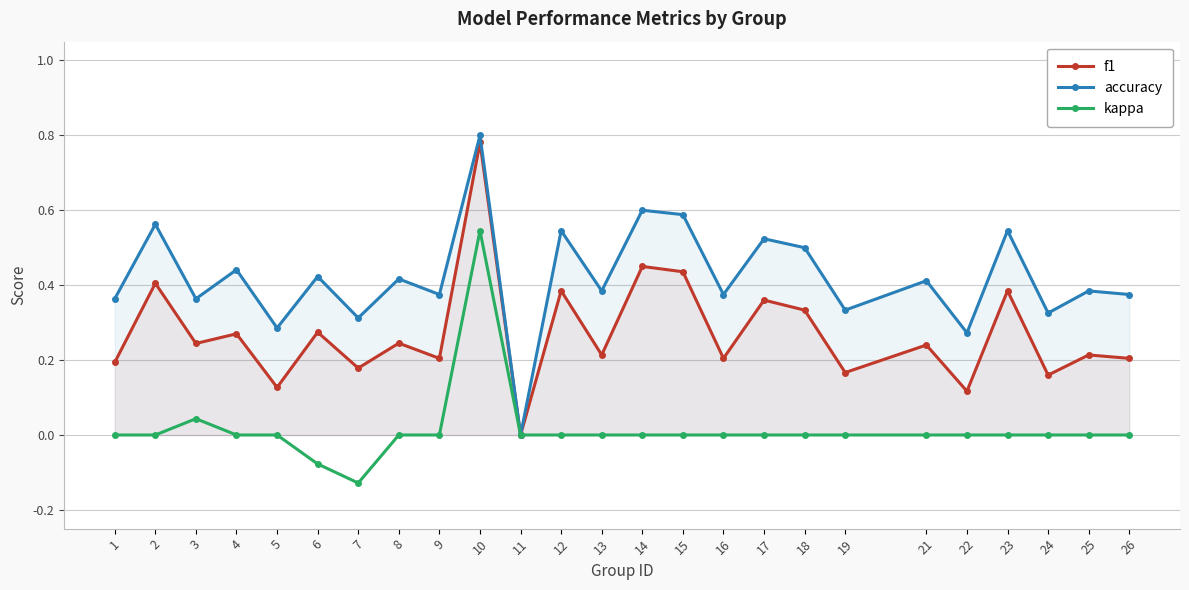

At which label is f1 closest to 0?

11